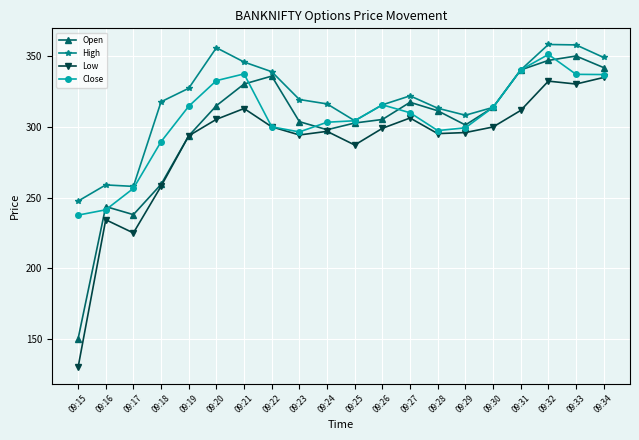

Rank the series by their average value, from highest to lowest.

High, Close, Open, Low